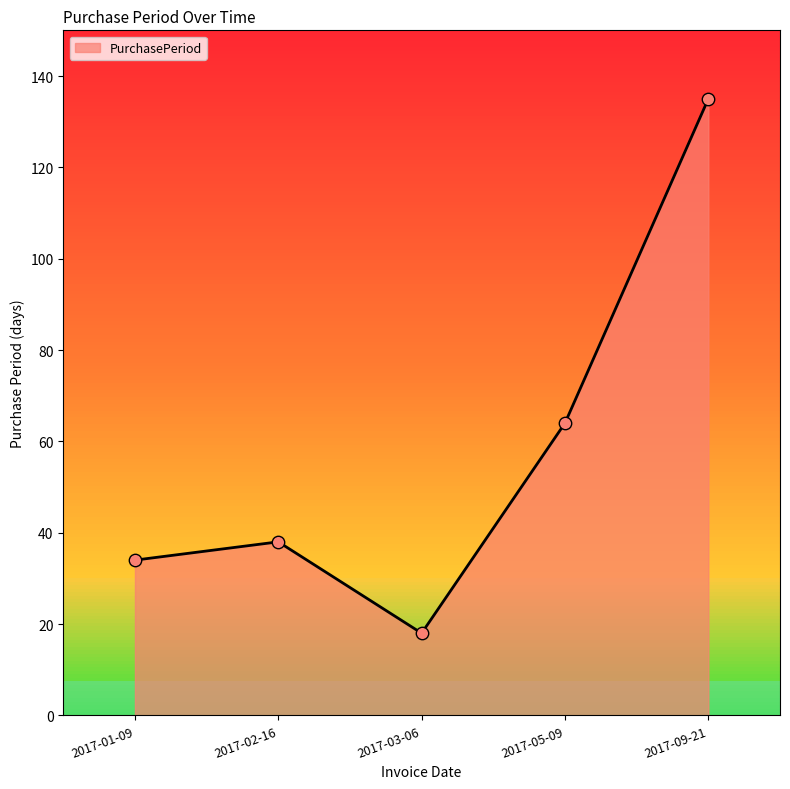

Which has a higher value, 2017-02-16 or 2017-09-21?

2017-09-21